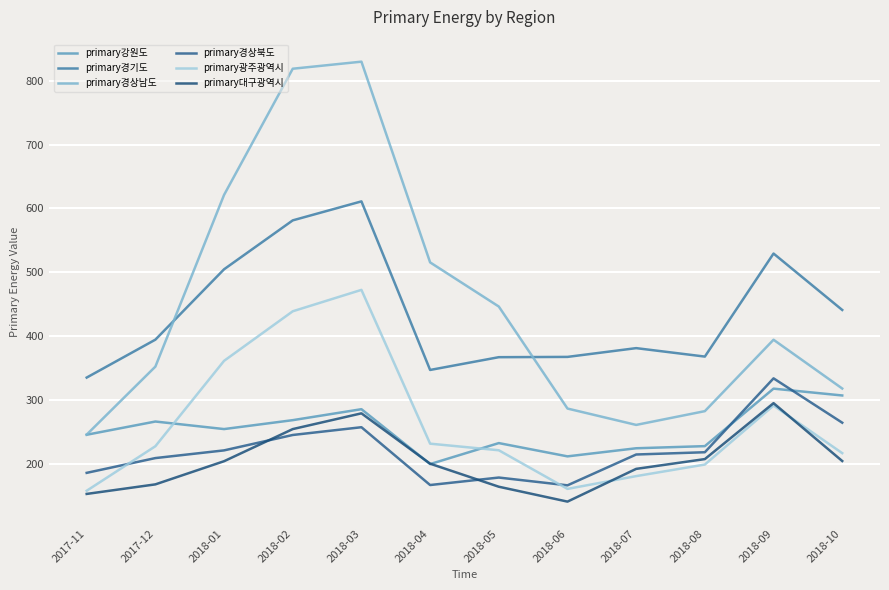

Where does the primary광주광역시 series first go above 227?

2017-12